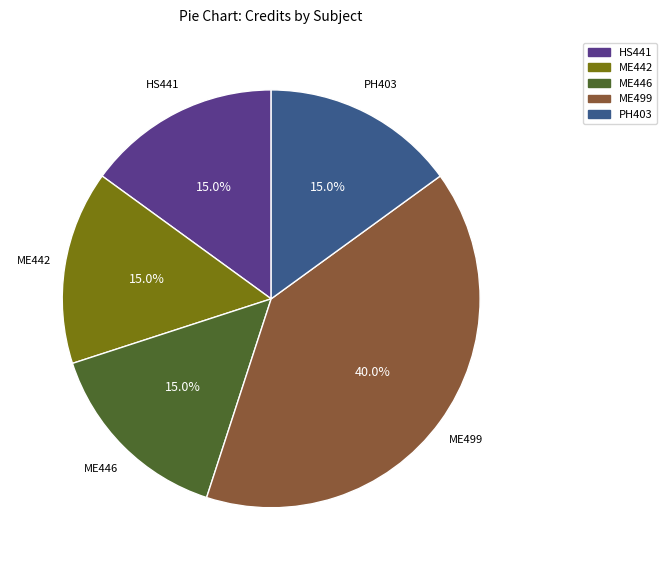

What is the total percentage of ME446 and PH403?

30.0%